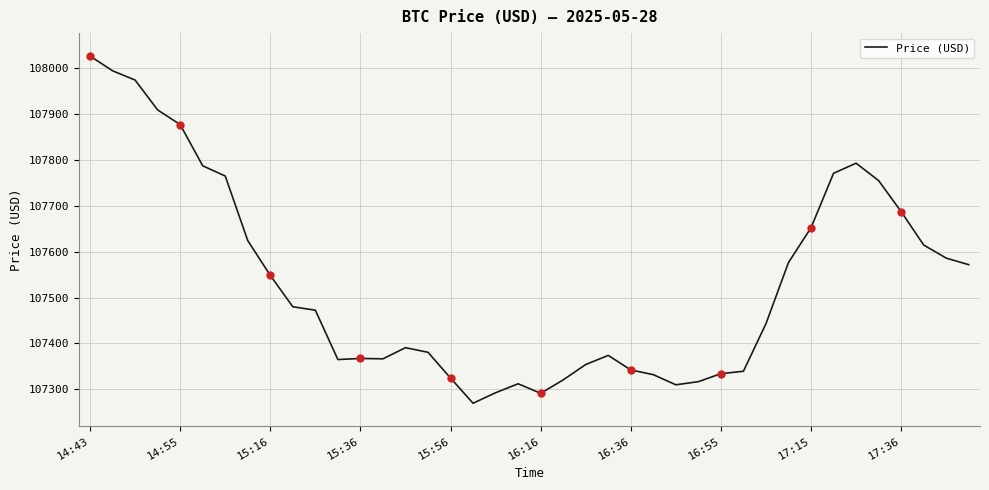

The value at 15:16 is 34454.7. True or false?

False